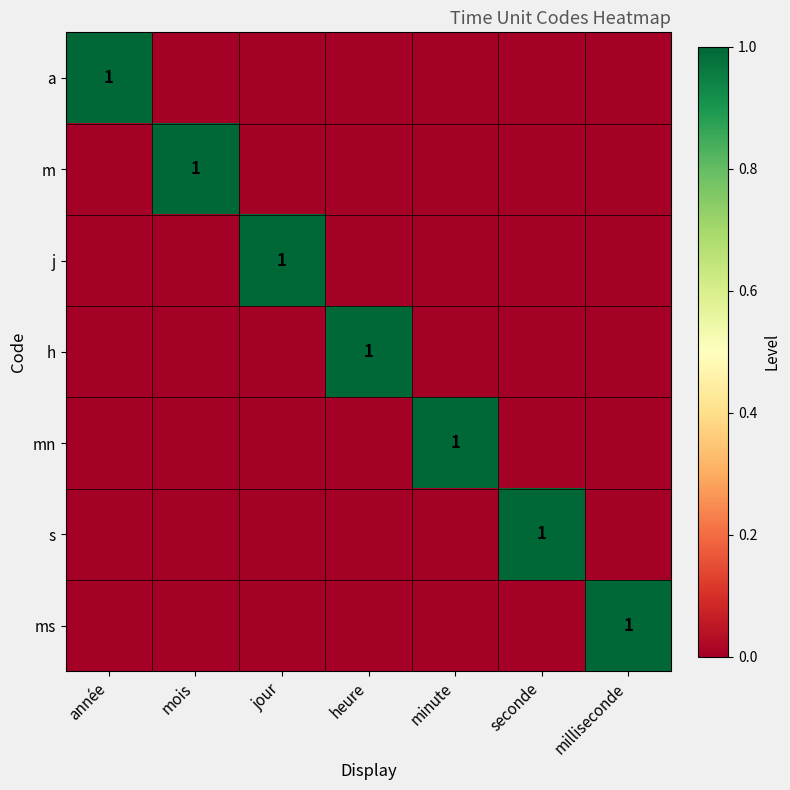

What is the greatest value displayed?

1